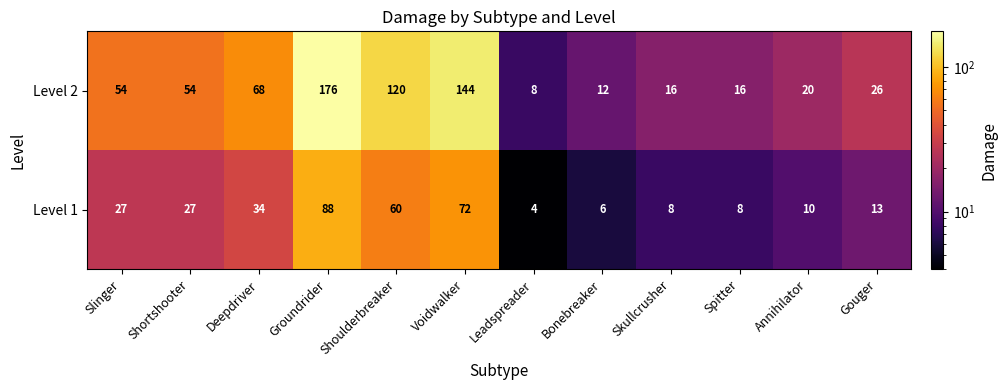

What is the lowest value of the Level 2 series?

8